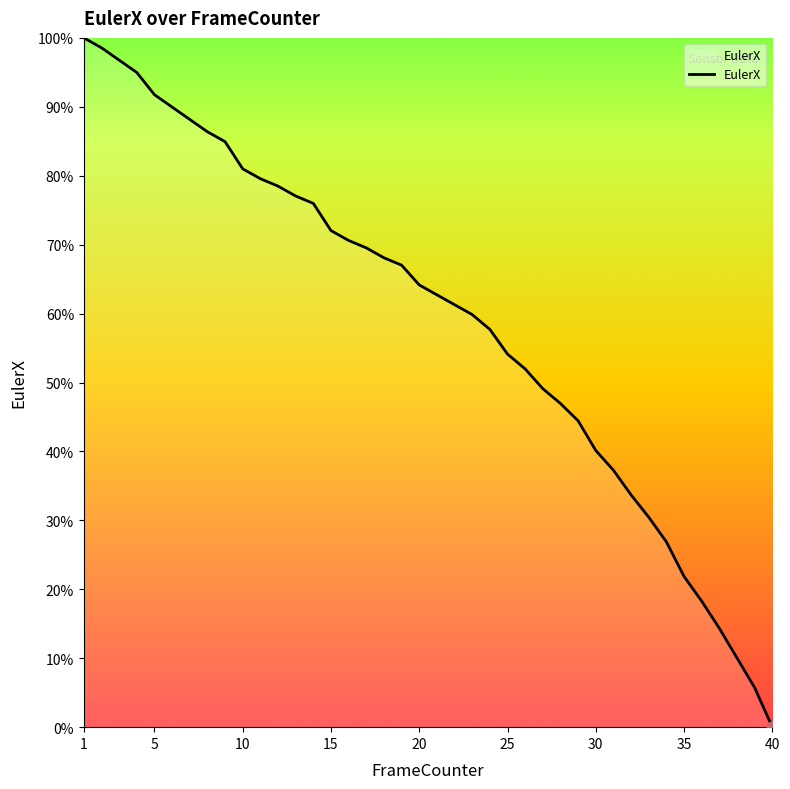

What is the greatest value displayed?

100.0